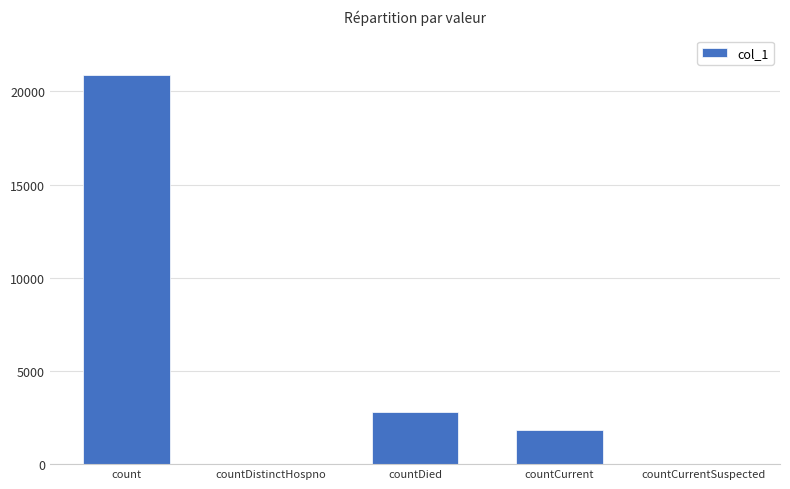

Between countDied and count, which is larger?

count